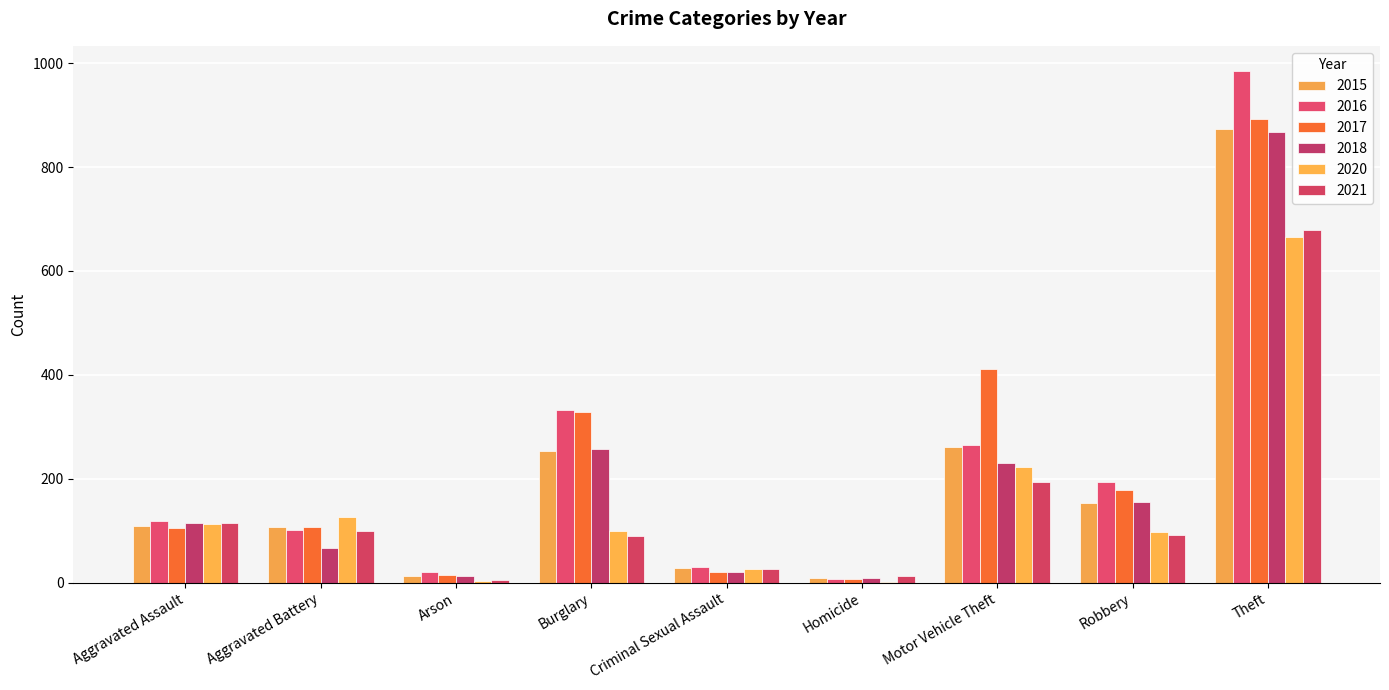

What is the spread (max minus min) of values at Criminal Sexual Assault?

9